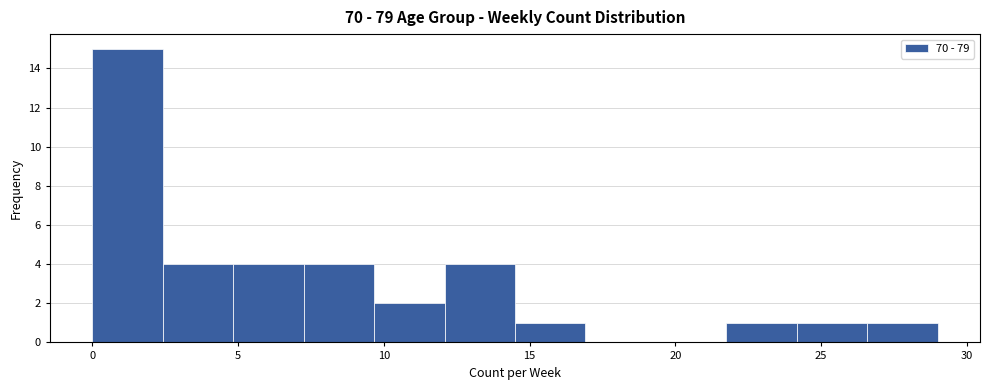

Which range on the x-axis has the tallest bar?

0.0 to 2.5